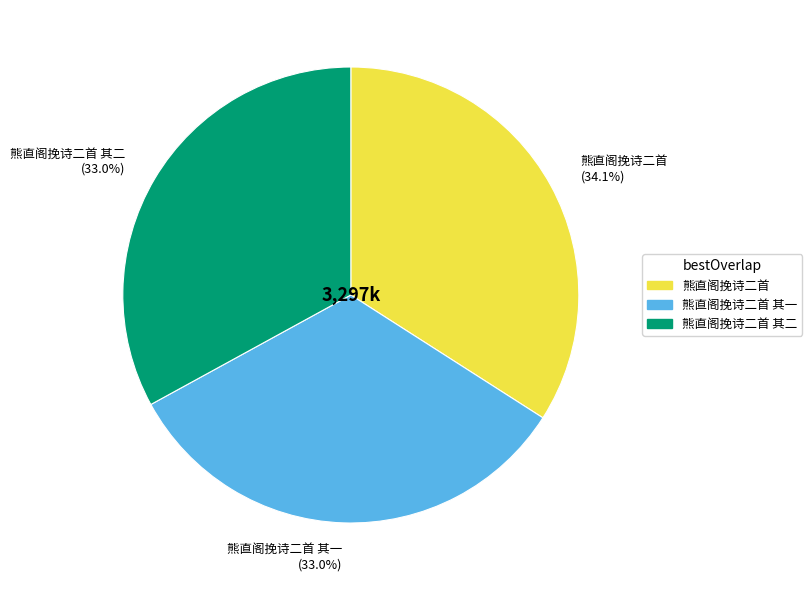

To the nearest percent, what percentage of the pie is 熊直阁挽诗二首 其二?

33%